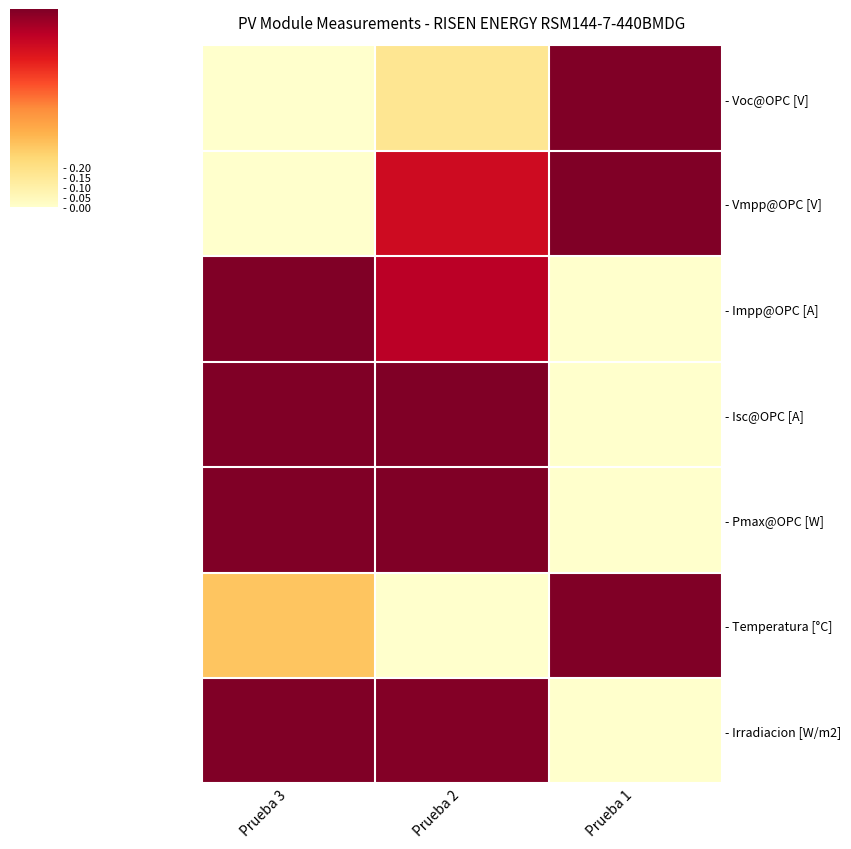

Reading right to left, transcribe all the data shown in this chart.

- Voc@OPC [V]: Prueba 1=1.0	Prueba 2=0.2	Prueba 3=0.0
- Vmpp@OPC [V]: Prueba 1=1.0	Prueba 2=0.8	Prueba 3=0.0
- Impp@OPC [A]: Prueba 1=0.0	Prueba 2=0.9	Prueba 3=1.0
- Isc@OPC [A]: Prueba 1=0.0	Prueba 2=1.0	Prueba 3=1.0
- Pmax@OPC [W]: Prueba 1=0.0	Prueba 2=1.0	Prueba 3=1.0
- Temperatura [°C]: Prueba 1=1.0	Prueba 2=0.0	Prueba 3=0.3
- Irradiacion [W/m2]: Prueba 1=0.0	Prueba 2=1.0	Prueba 3=1.0